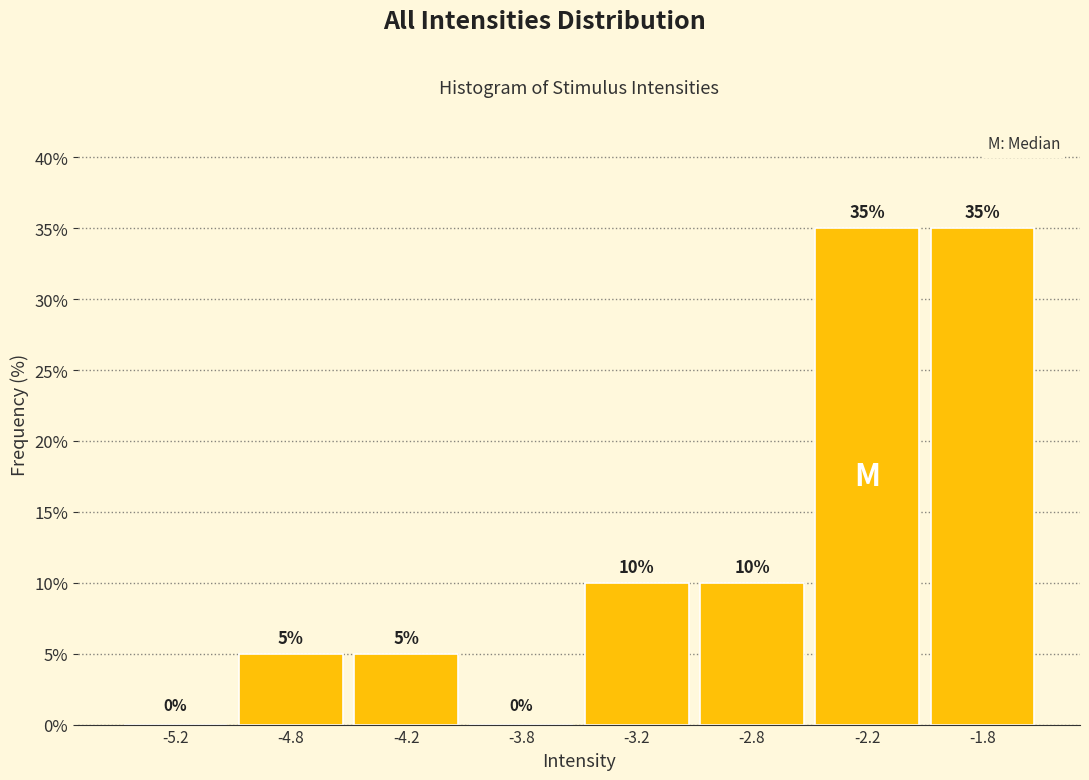

Reading left to right, extract all data points from this chart.

-5.2=0	-4.8=5	-4.2=5	-3.8=0	-3.2=10	-2.8=10	-2.2=35	-1.8=35